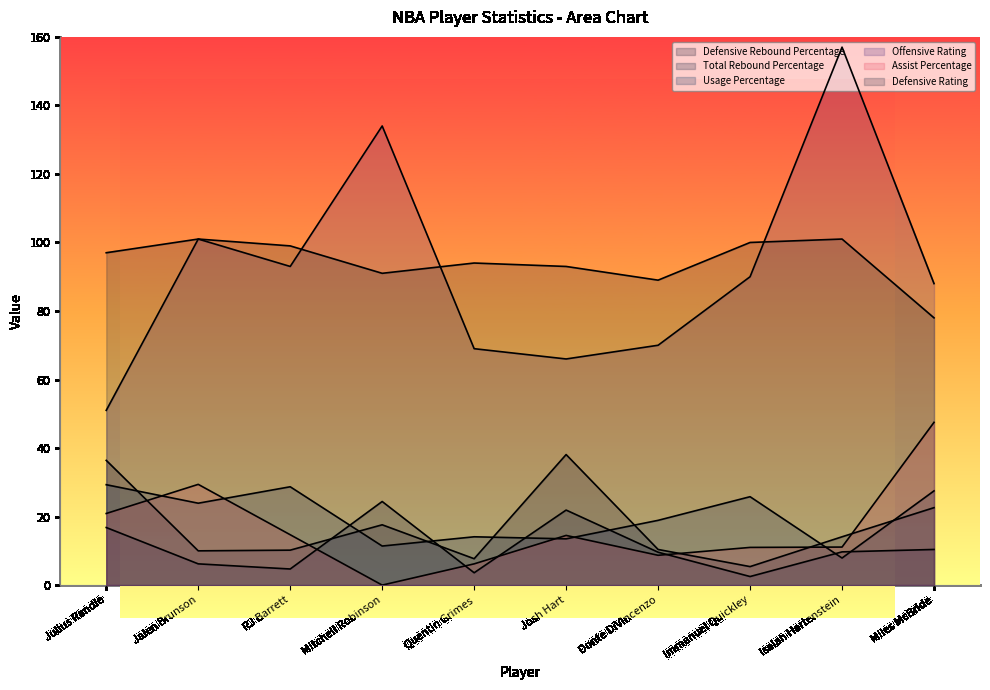

Which label corresponds to the smallest value in the chart?

Mitchell Robinson